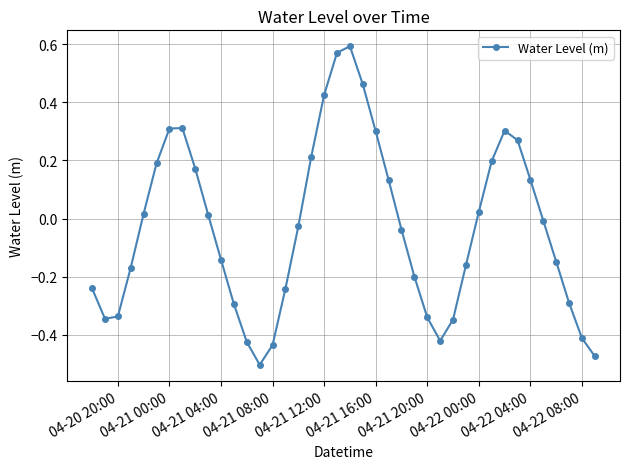

Does the chart display data point markers on the line(s)?

Yes